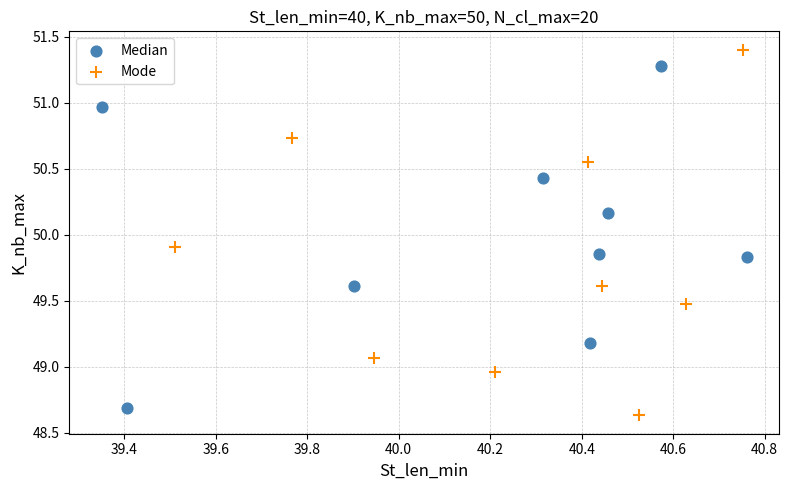

What are all the series names shown in the legend?

Median, Mode